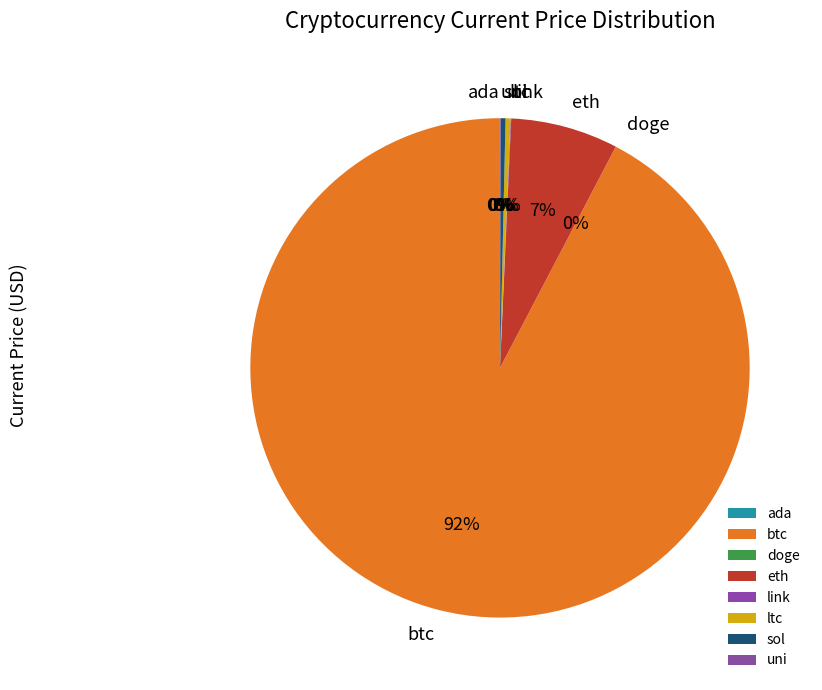

To the nearest percent, what is the average slice percentage?

12%